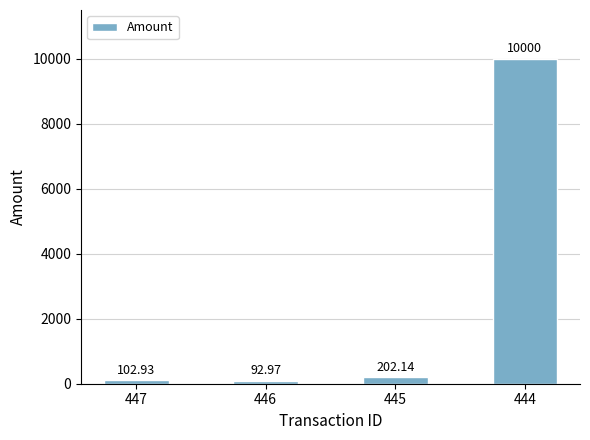

What is the change in value from 446 to 444?

+9907.0